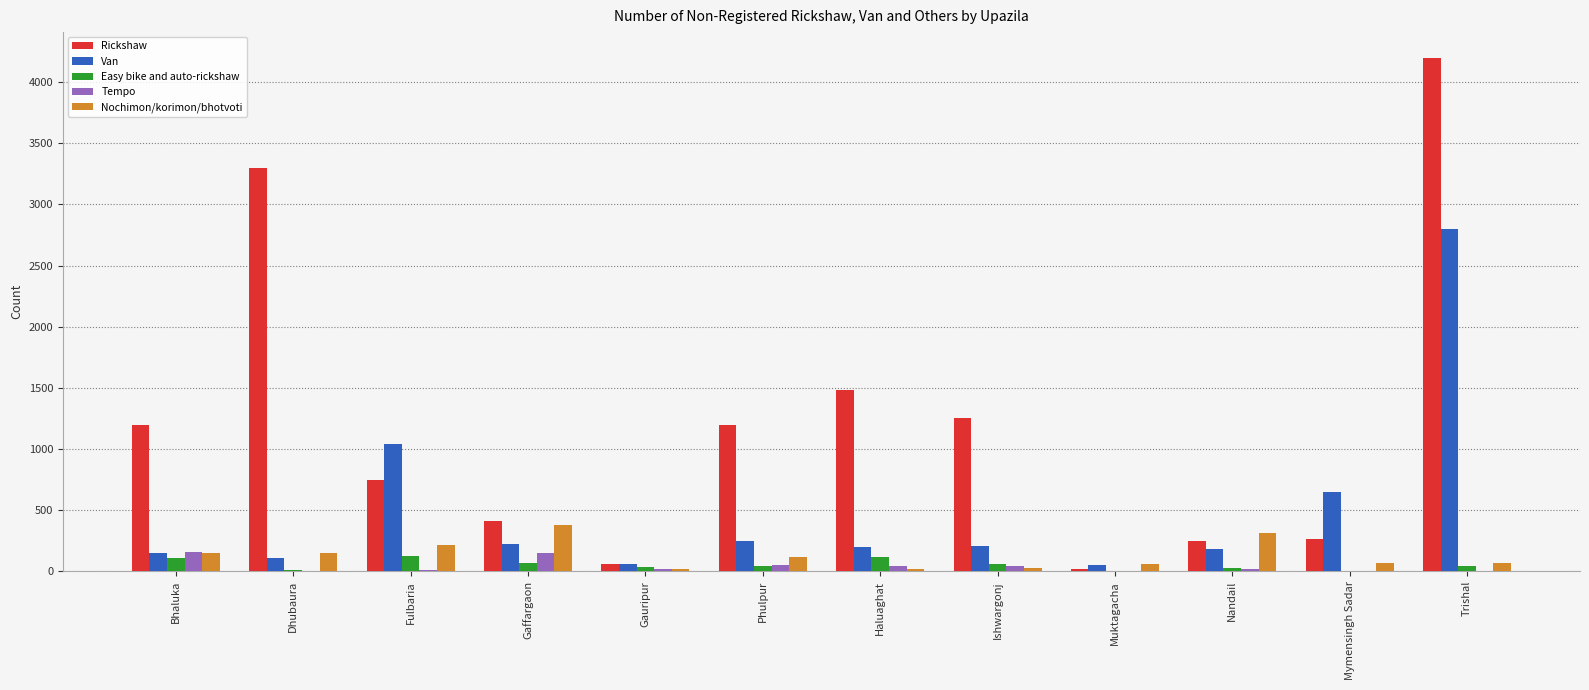

Are the bars horizontal?

No